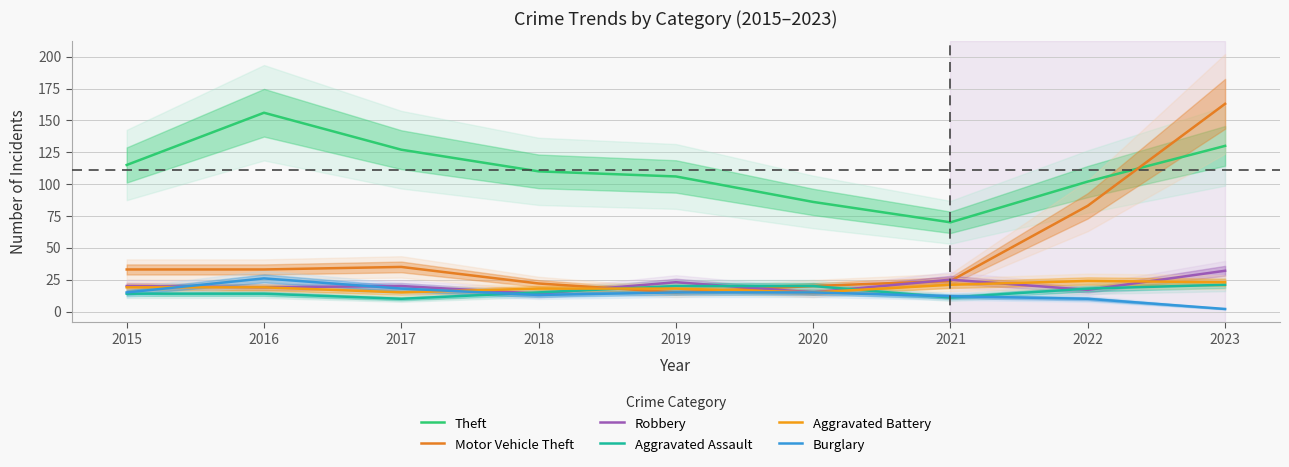

True or false: Robbery and Theft intersect in this chart.

False